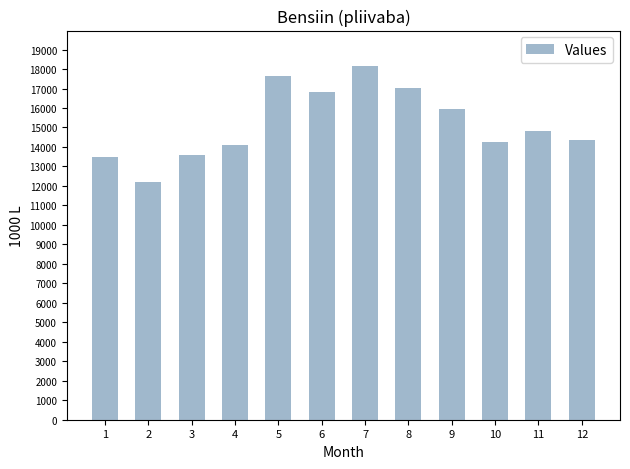

How many distinct data groups are displayed?

1